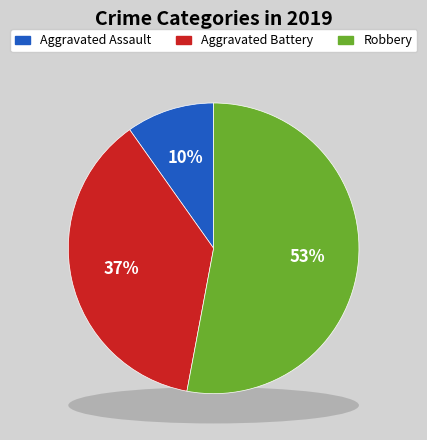

Is the sum of Aggravated Battery and Aggravated Assault greater than half?

No